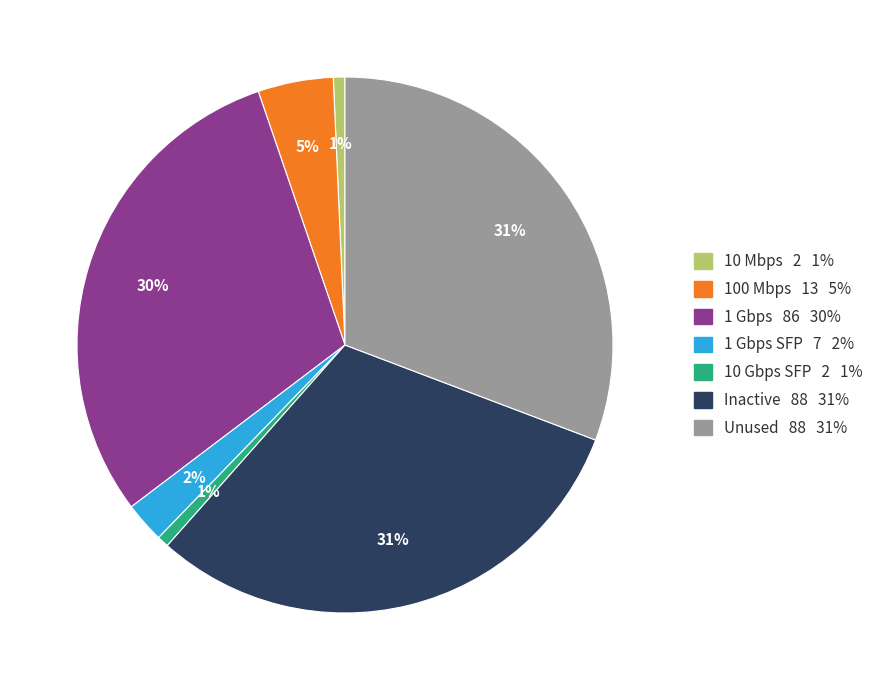

Does any single category account for the majority?

No